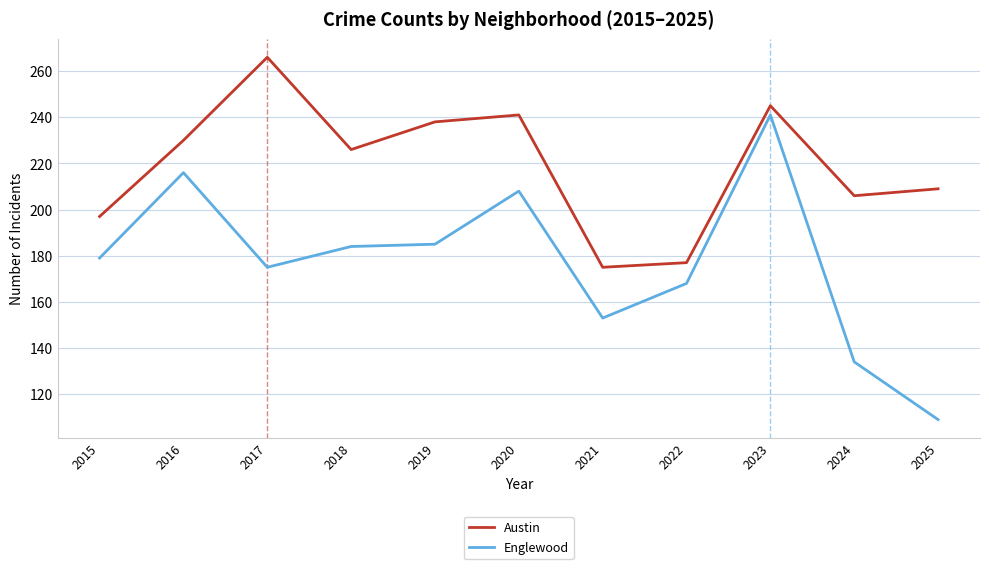

Which series has the largest total across all categories?

Austin